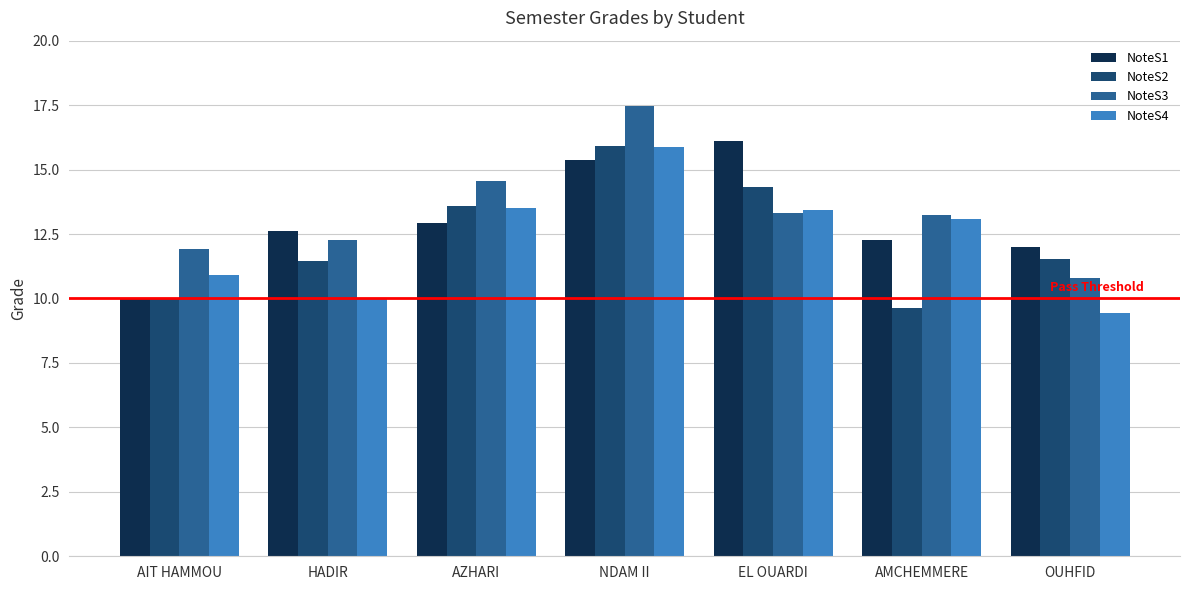

What is the spread (max minus min) of values at AZHARI?

1.6